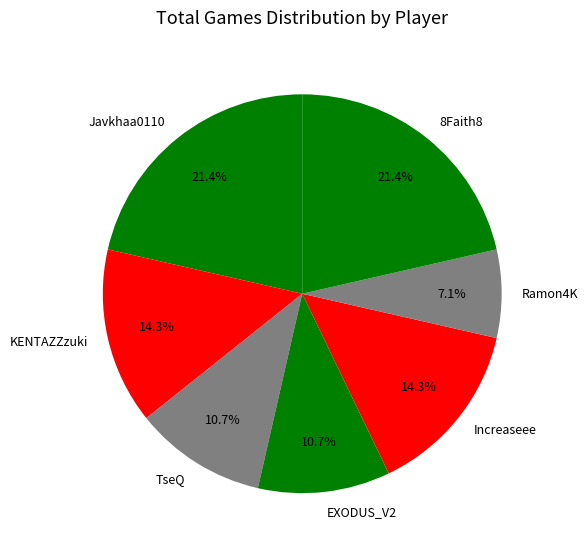

What portion of the pie excludes TseQ?

89.3%